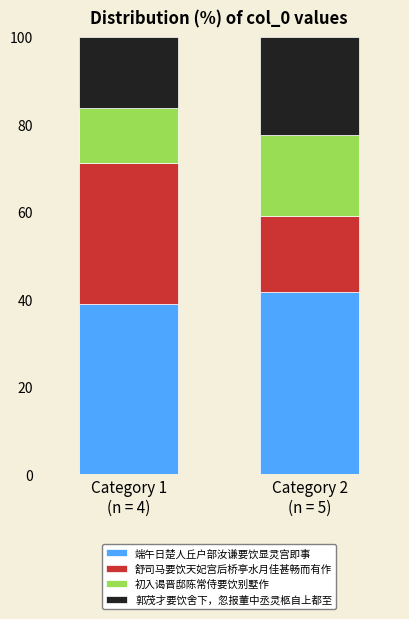

Reading right to left, transcribe the values for 端午日楚人丘户部汝谦要饮显灵宫即事.

41.6	38.9